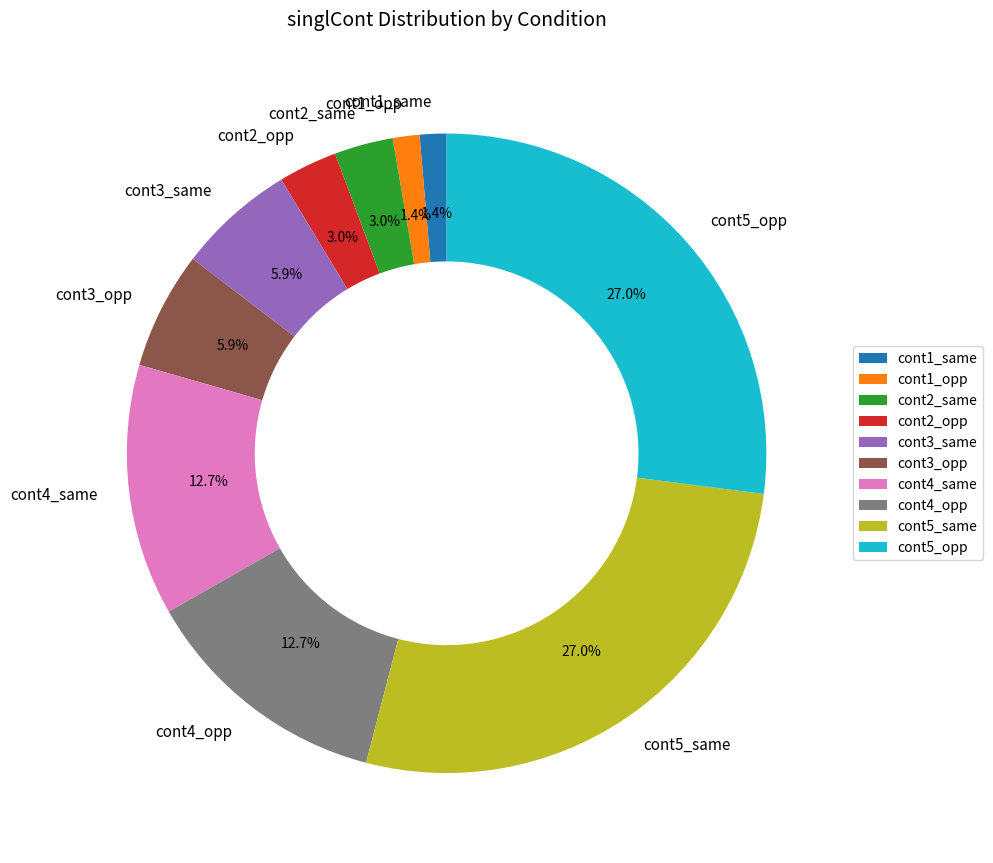

Which has a higher value, cont4_same or cont1_opp?

cont4_same